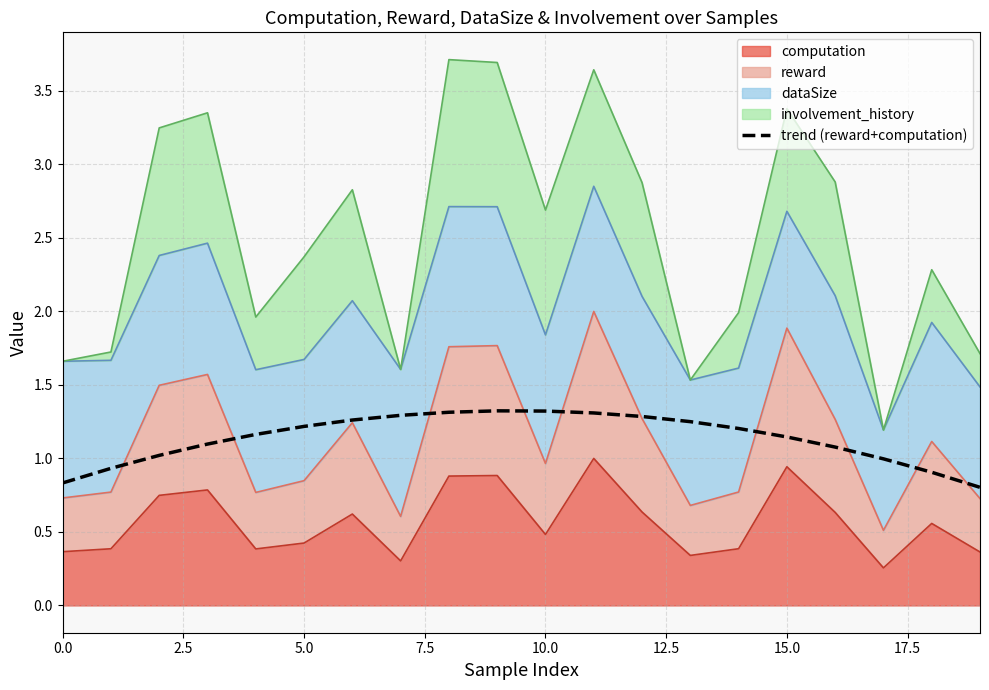

What is the difference between the maximum and minimum values?

0.5